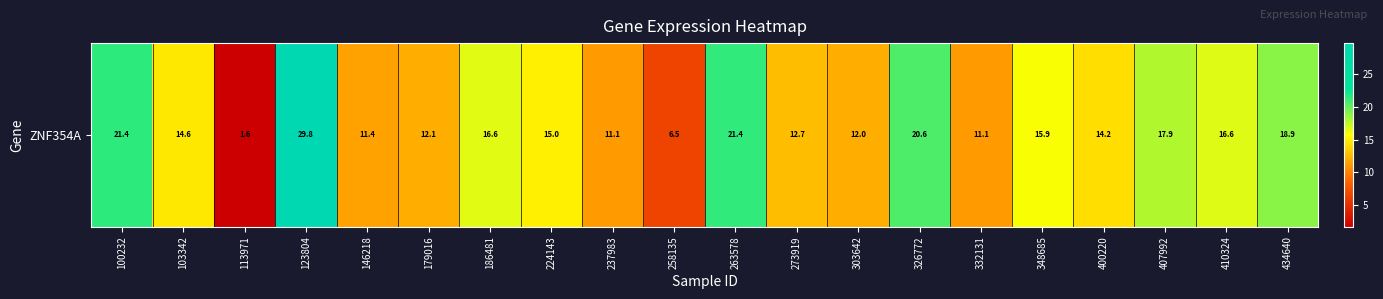

Rank the categories by value from lowest to highest.

113971, 258135, 332131, 237983, 146218, 303642, 179016, 273919, 400220, 103342, 224143, 348685, 186481, 410324, 407992, 434640, 326772, 263578, 100232, 123804